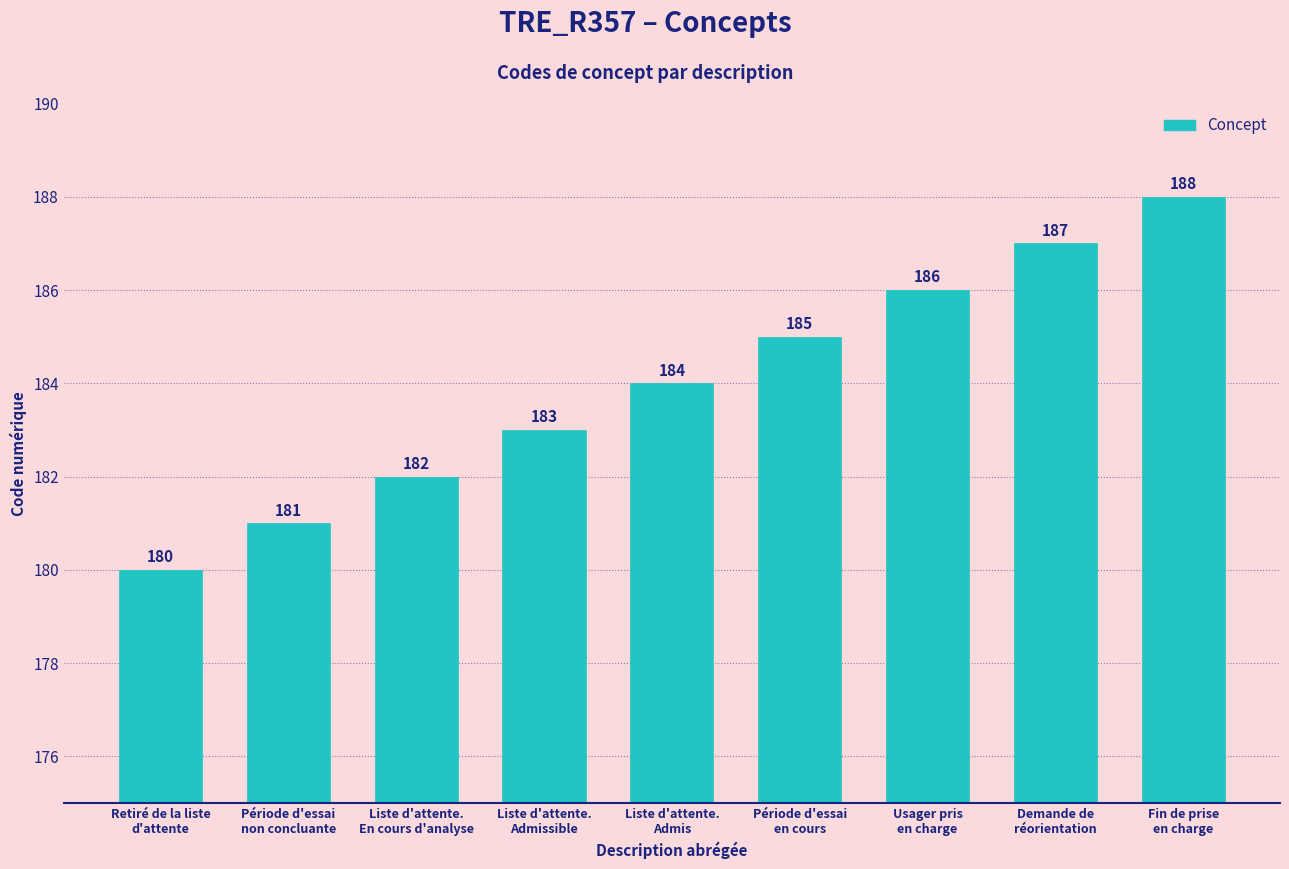

Rank the categories by value from lowest to highest.

Retiré de la liste
d'attente, Période d'essai
non concluante, Liste d'attente.
En cours d'analyse, Liste d'attente.
Admissible, Liste d'attente.
Admis, Période d'essai
en cours, Usager pris
en charge, Demande de
réorientation, Fin de prise
en charge